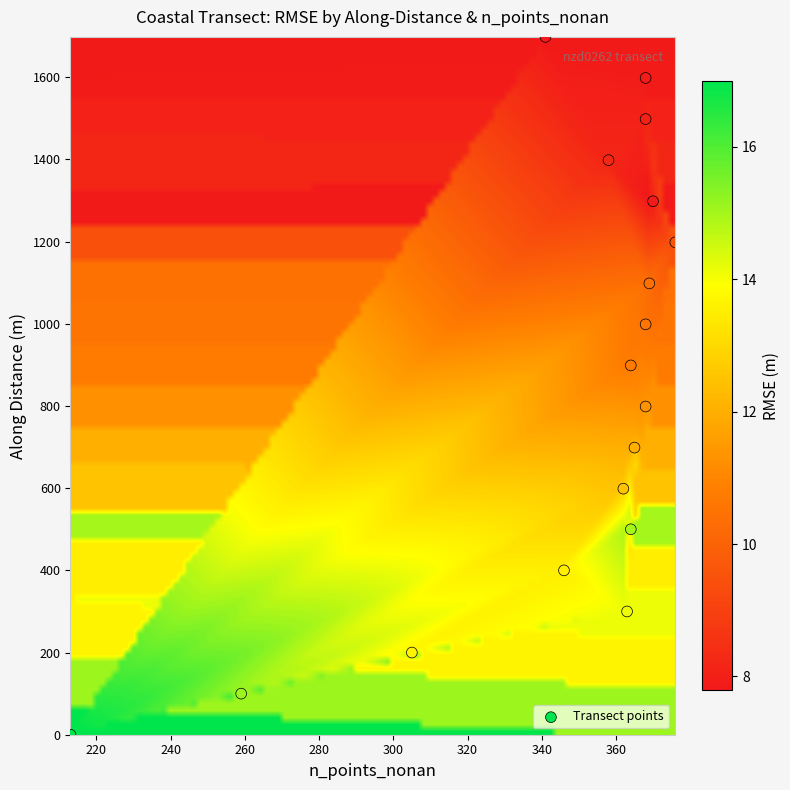

What is the range of Y values (max minus min)?

1698.4